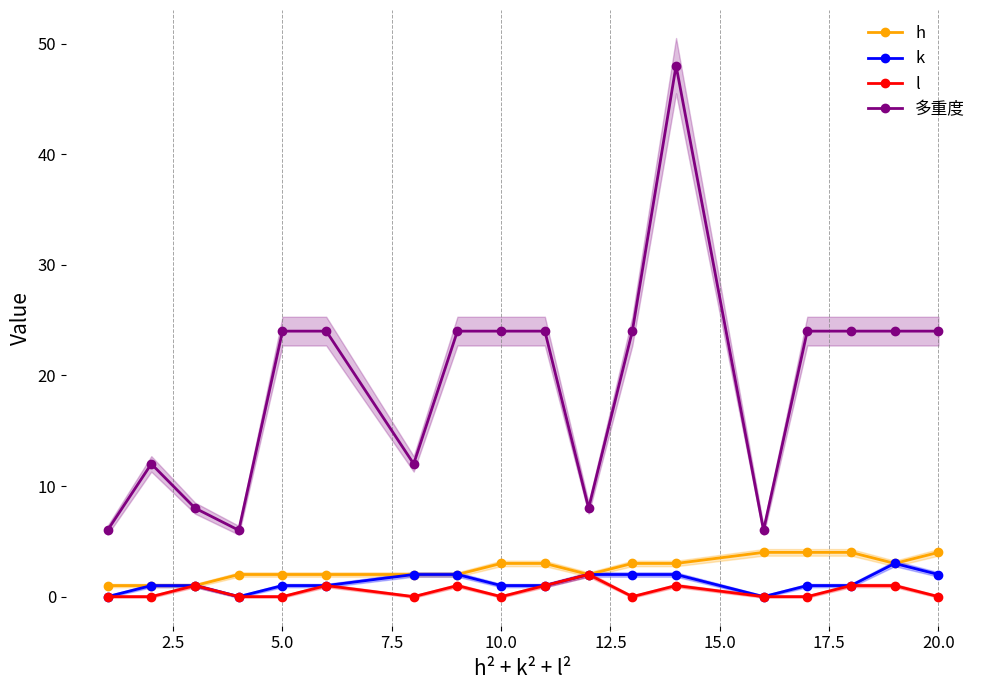

Reading left to right, transcribe all the data shown in this chart.

h: 1	1	1	2	2	2	2	2	3	3	2	3	3	4	4	4	3	4
k: 0	1	1	0	1	1	2	2	1	1	2	2	2	0	1	1	3	2
l: 0	0	1	0	0	1	0	1	0	1	2	0	1	0	0	1	1	0
多重度: 6	12	8	6	24	24	12	24	24	24	8	24	48	6	24	24	24	24